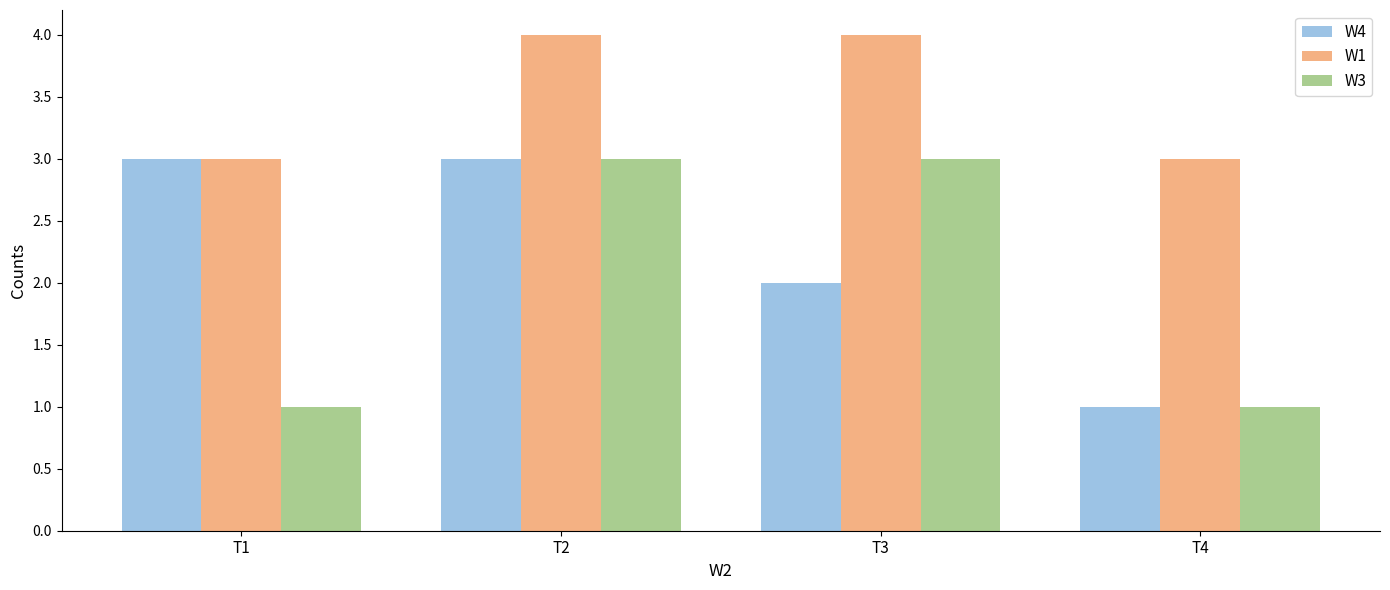

What is the minimum value shown in the chart?

1